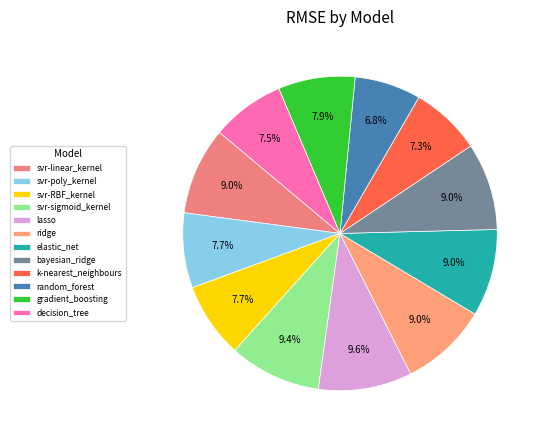

Is lasso the majority of the pie?

No